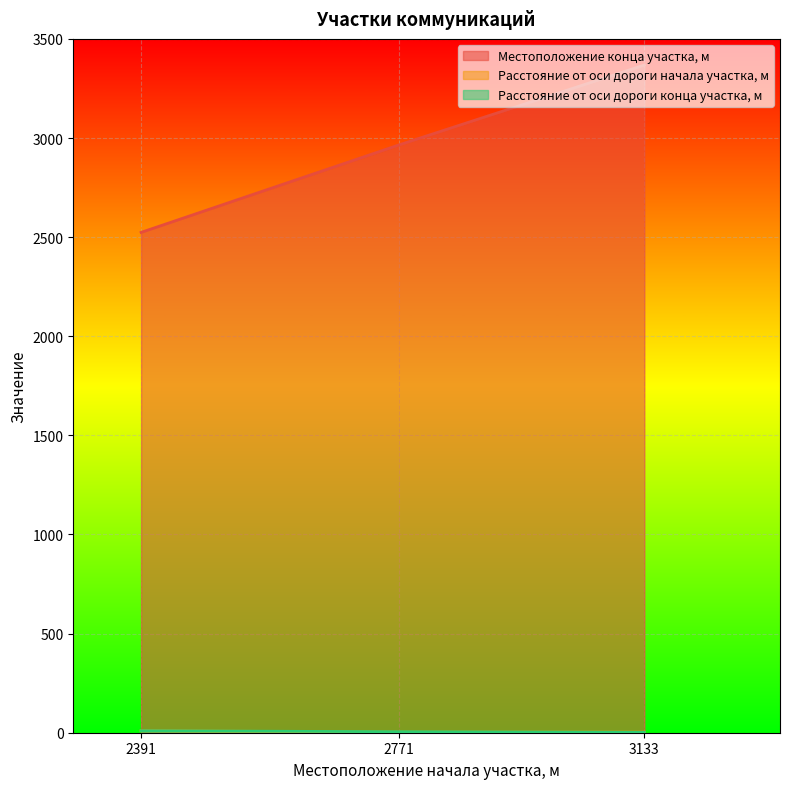

How many lines are shown in the chart?

3